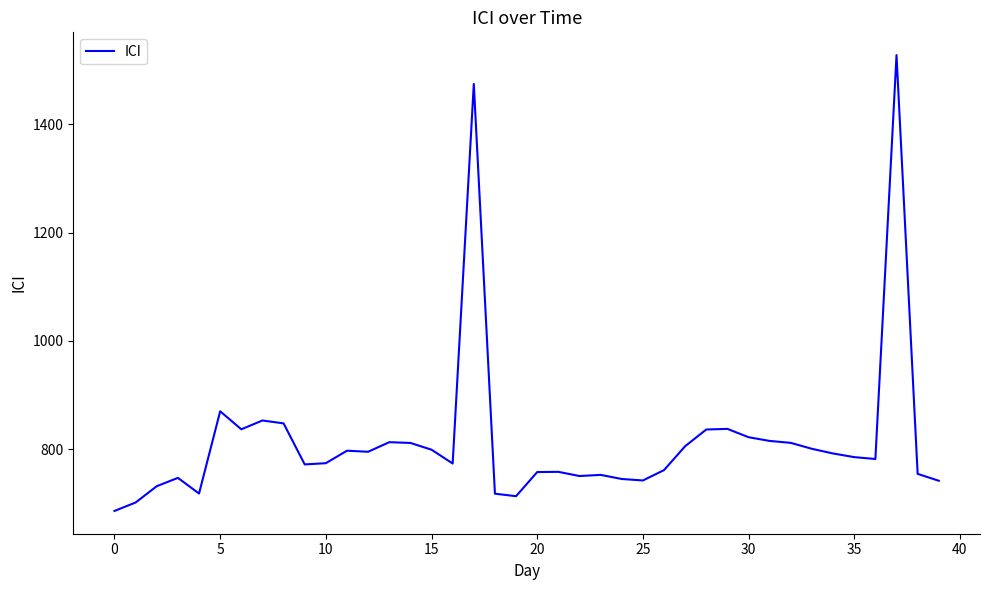

Count the number of data series in this chart.

1